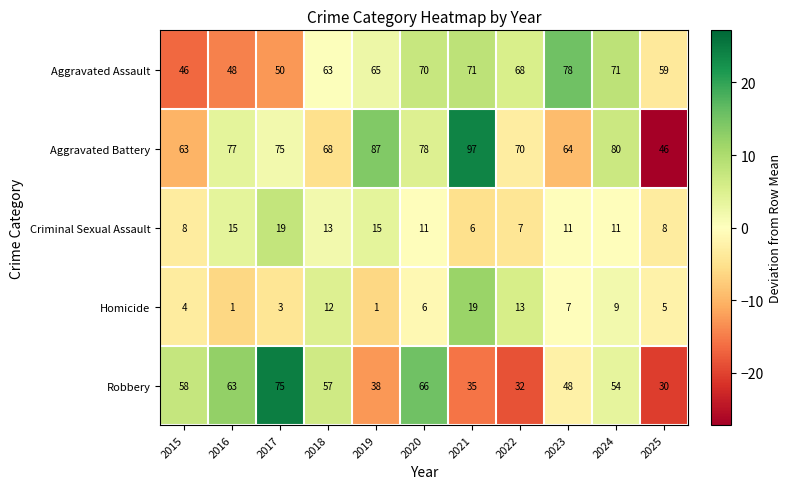

How many data points does each series have?

11